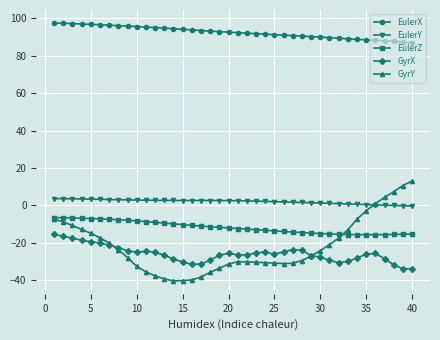

What is the value of the GyrY point at the 2nd from the left?

-8.9